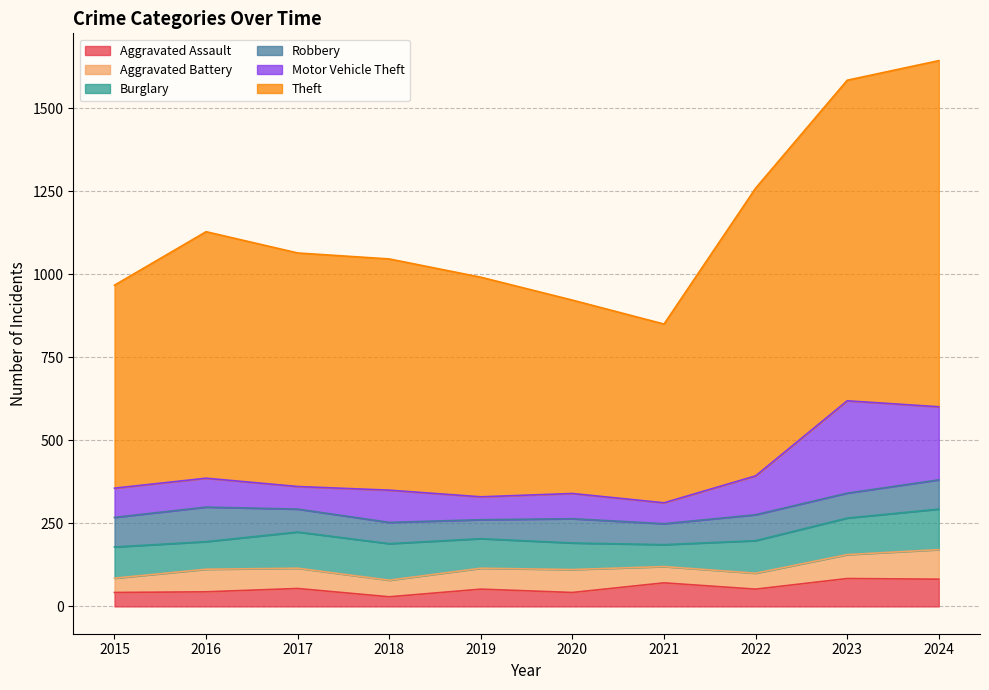

Does the chart have visible grid lines?

Yes